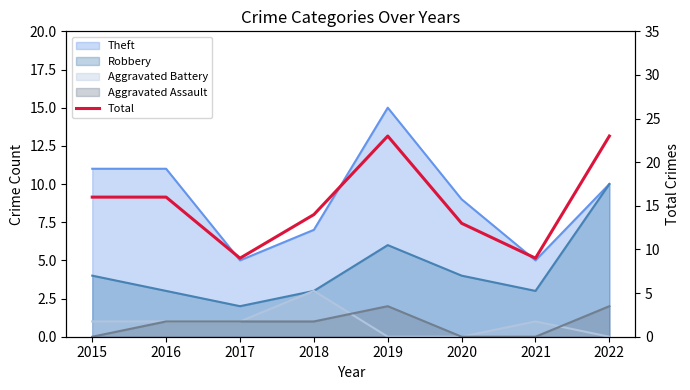

What is the difference between the values at 2015 and 2021?

7